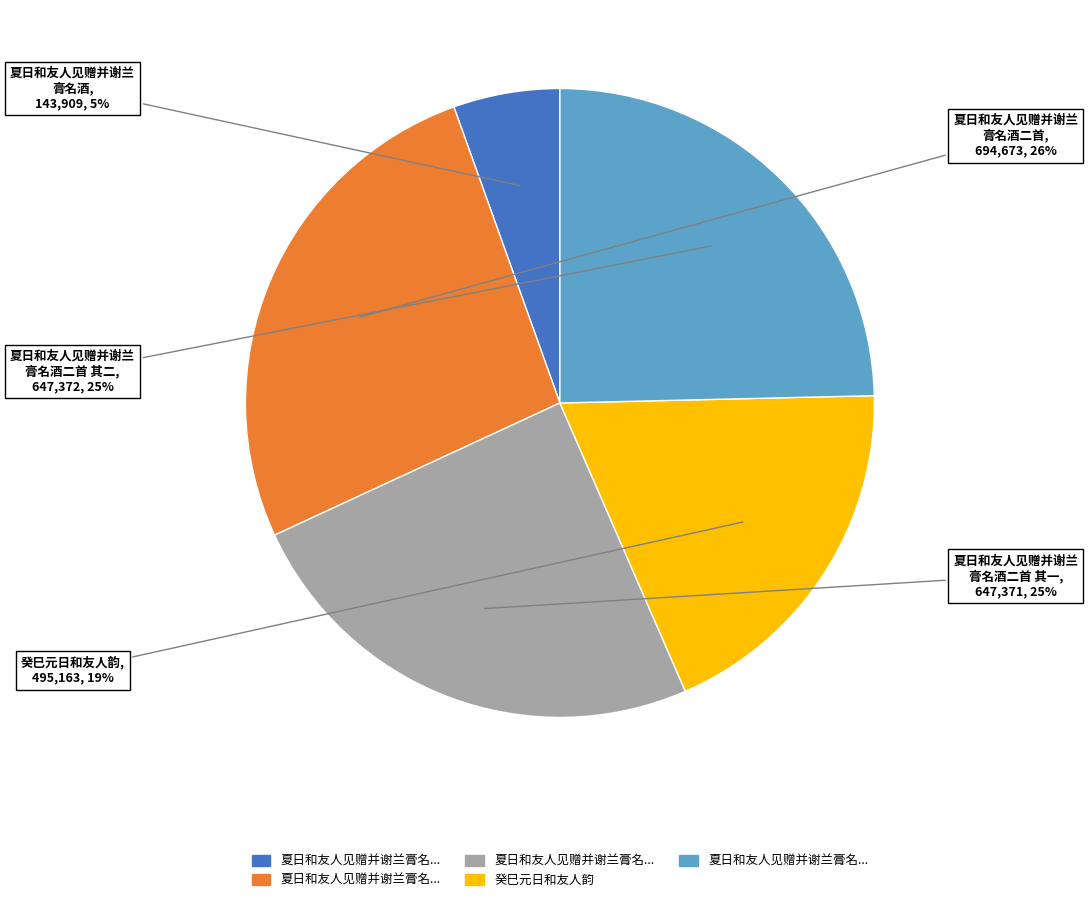

To the nearest percent, what is the difference between the largest and smallest slice percentages?

21%